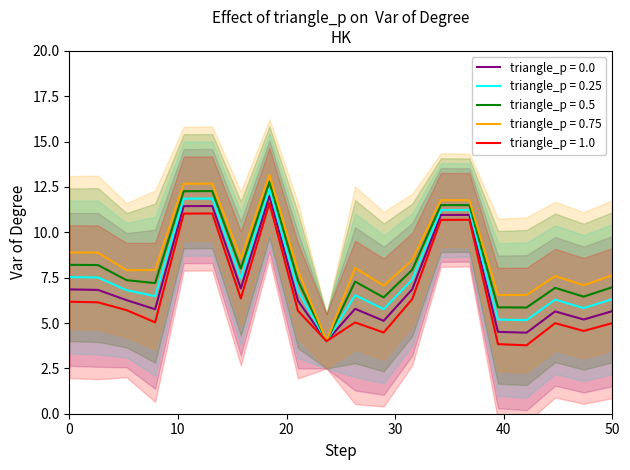

How many series are shown in this chart?

1